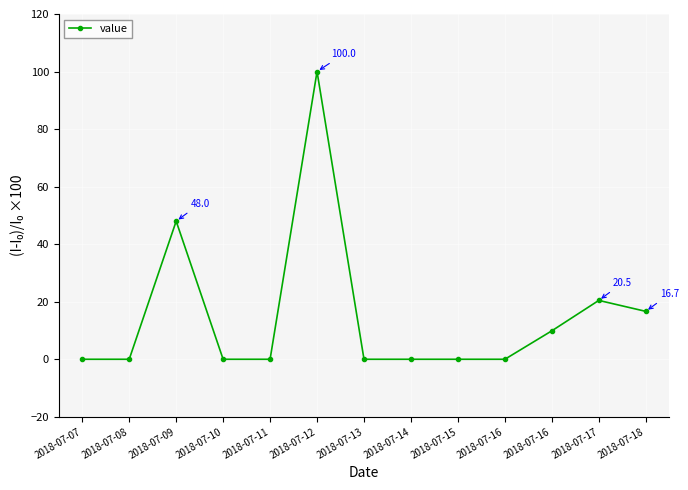

The value at 2018-07-09 is 48.0. True or false?

True